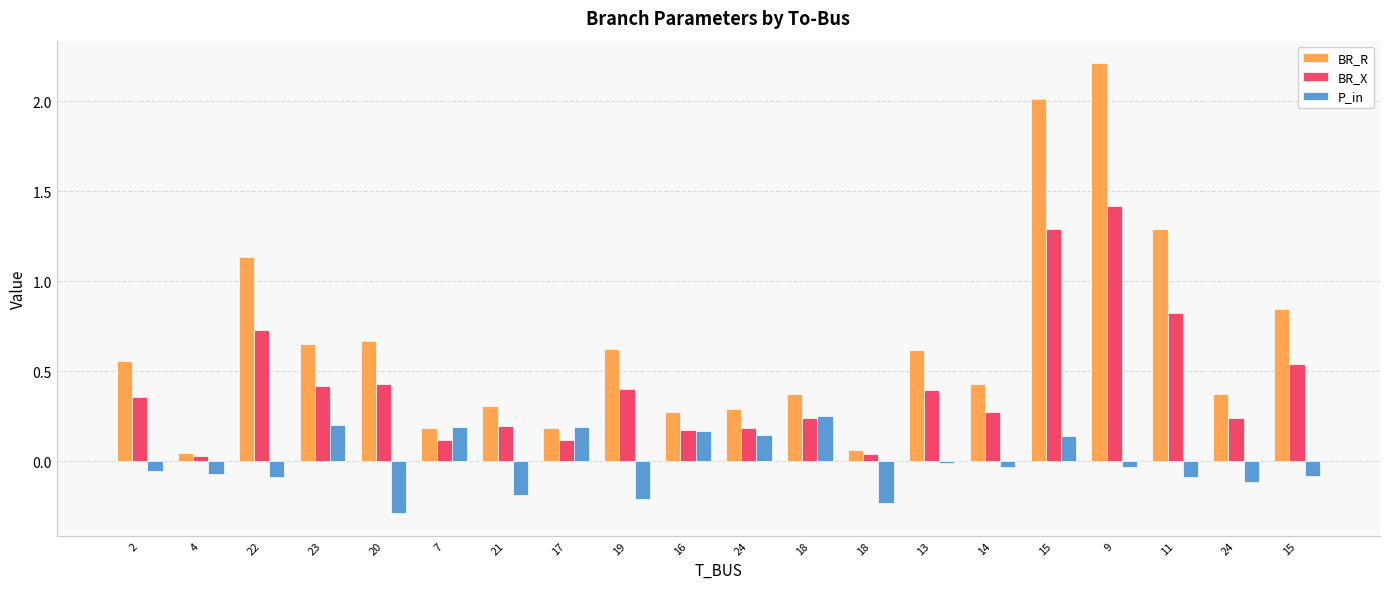

True or false: P_in has a value of -0.1 at 24.

True